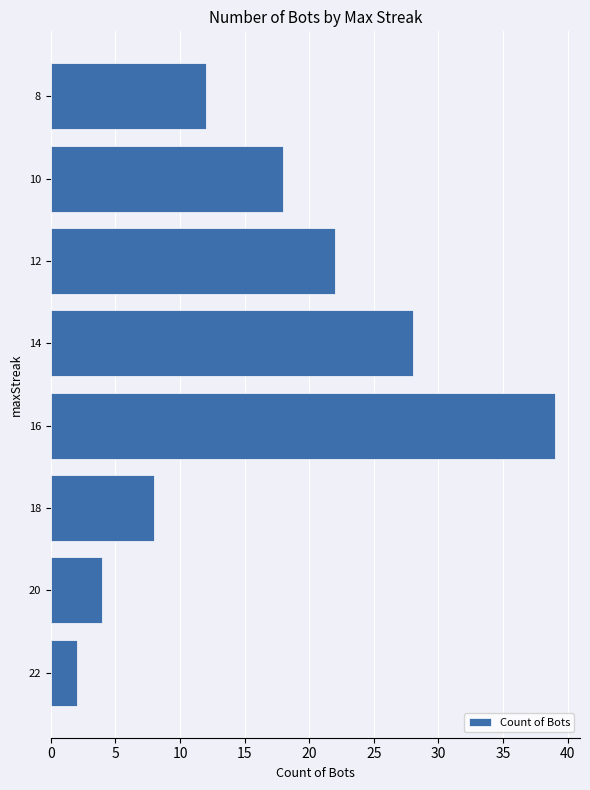

Count the number of categories in the chart.

8